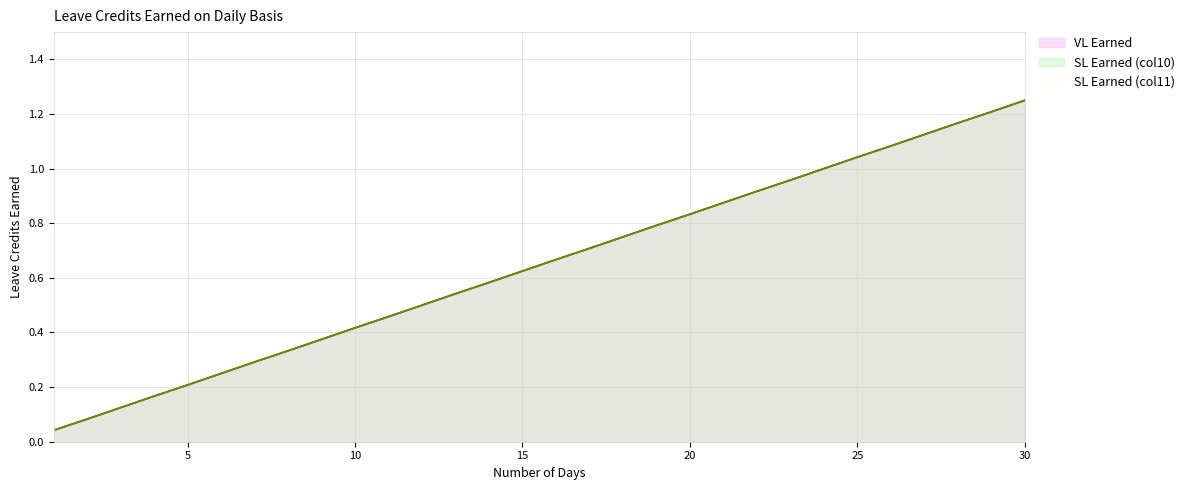

Is the value of SL Earned (col11) at 26 greater than the value of SL Earned (col10) at 7?

Yes